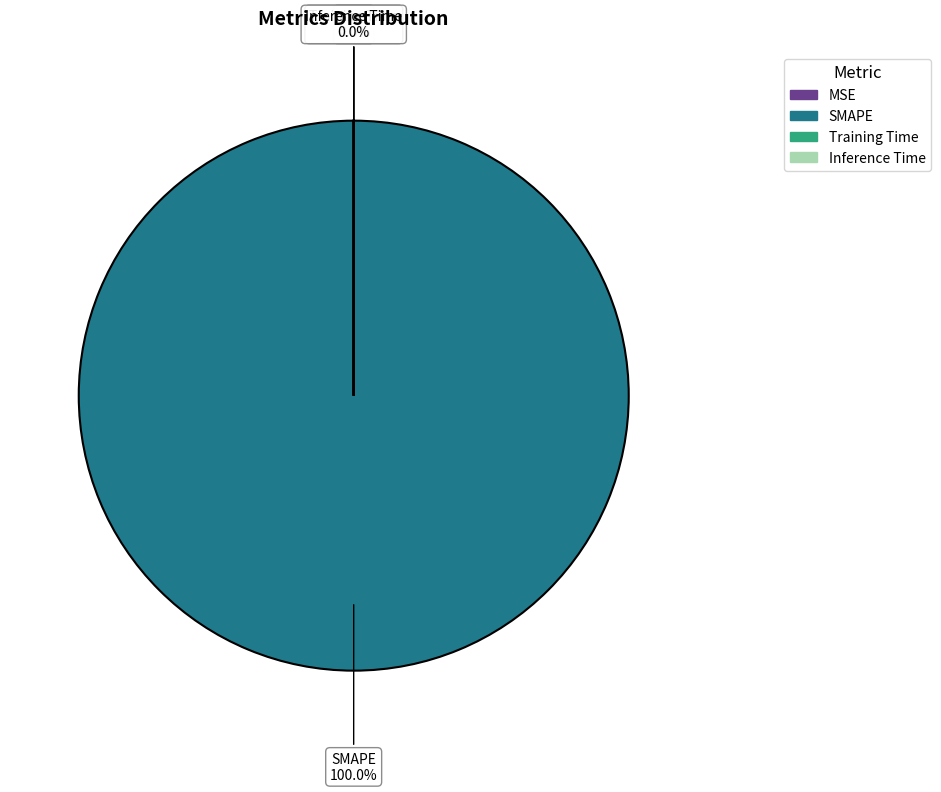

How much of the chart is everything except Training Time?

100.0%